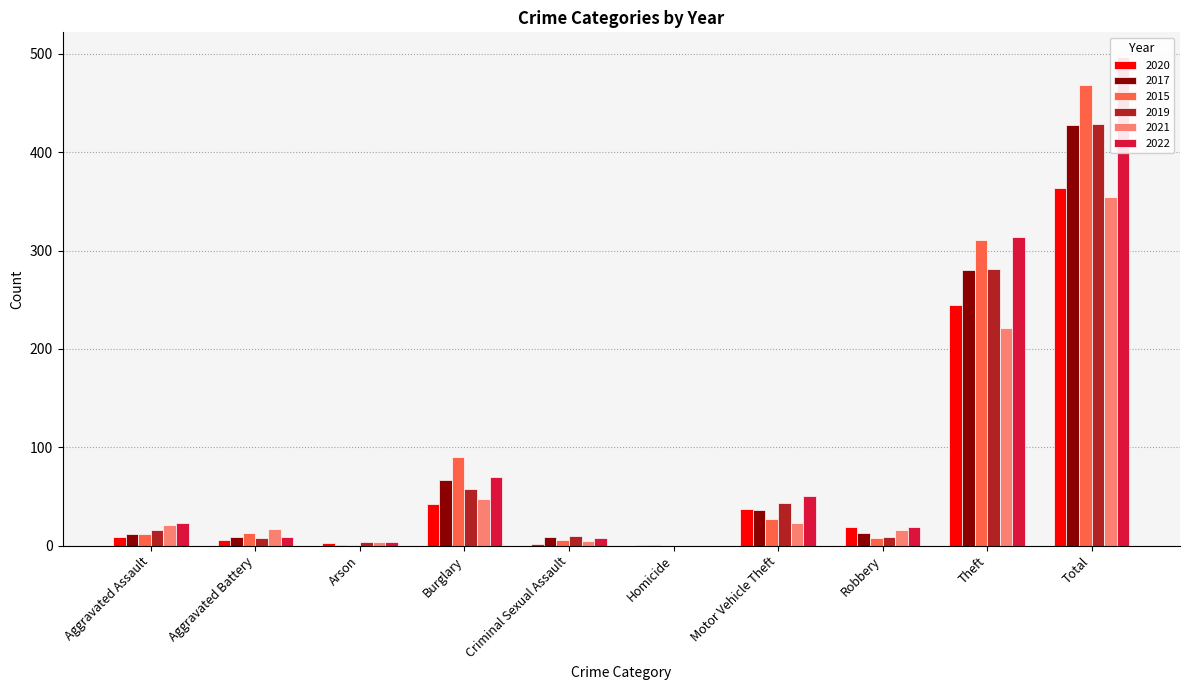

Which has a higher value, Aggravated Assault or Motor Vehicle Theft?

Motor Vehicle Theft